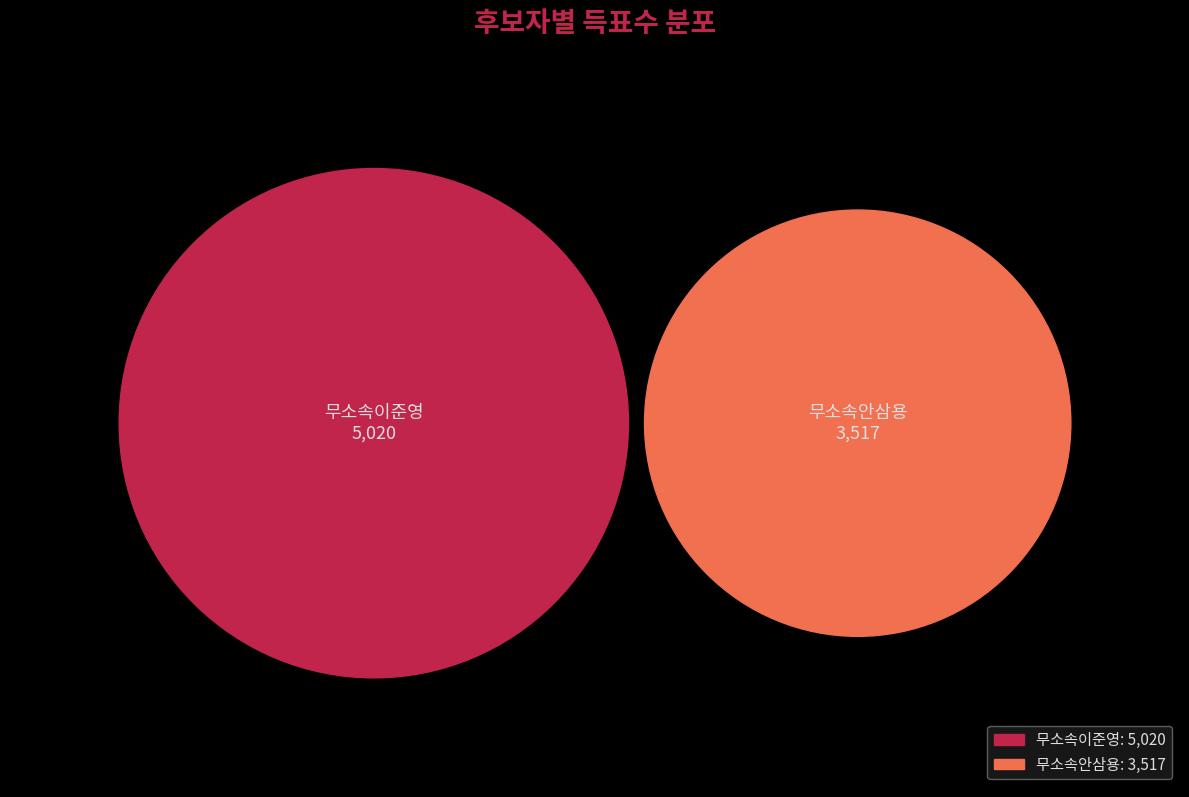

Is it true that 무소속이준영 is 64% of the pie?

False